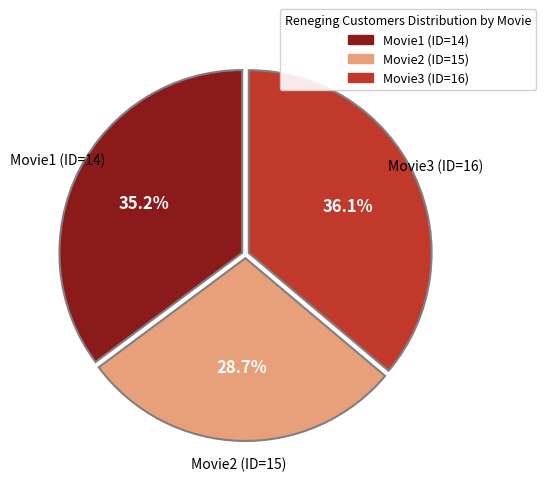

To the nearest percent, what is the difference between the largest and smallest slice percentages?

7%